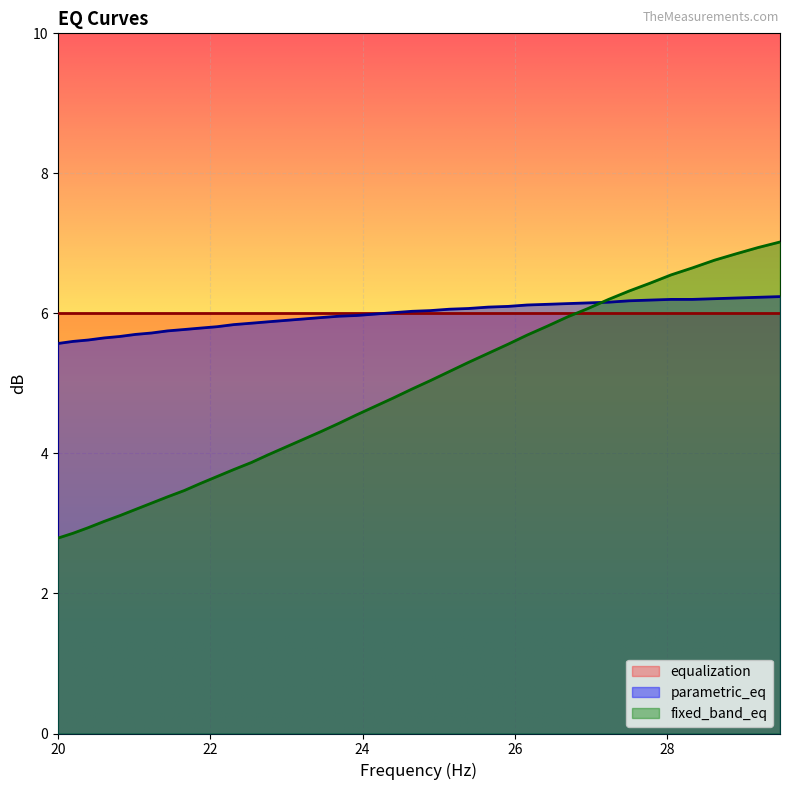

What is the highest value of the fixed_band_eq series?

7.0